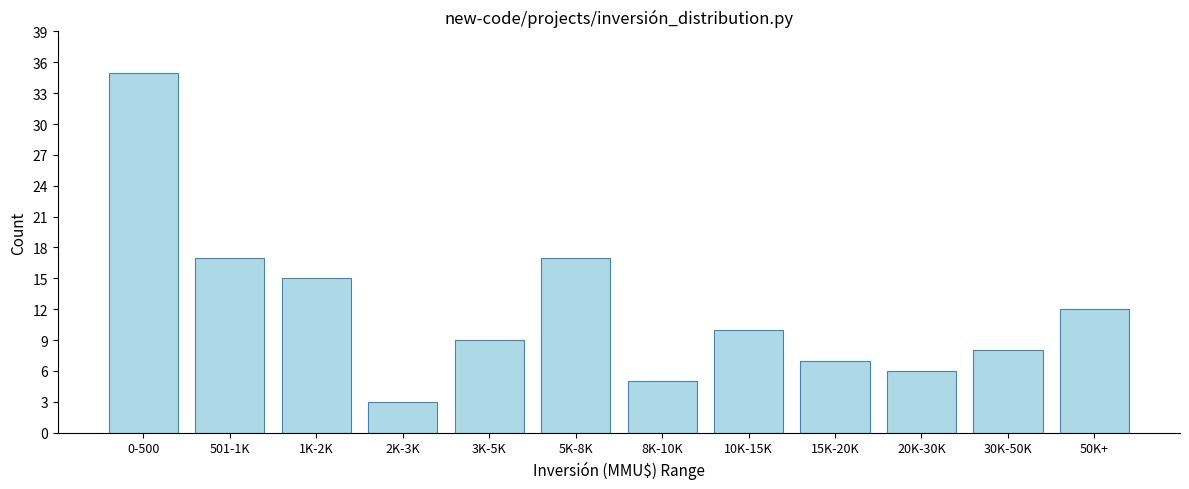

Reading left to right, list all the values displayed in this chart.

0-500=35	501-1K=17	1K-2K=15	2K-3K=3	3K-5K=9	5K-8K=17	8K-10K=5	10K-15K=10	15K-20K=7	20K-30K=6	30K-50K=8	50K+=12